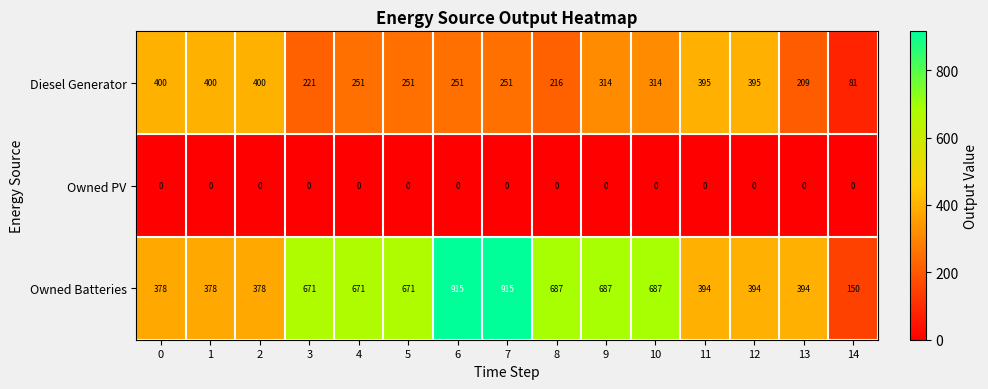

The Owned Batteries series shows 585 at 12. True or false?

False